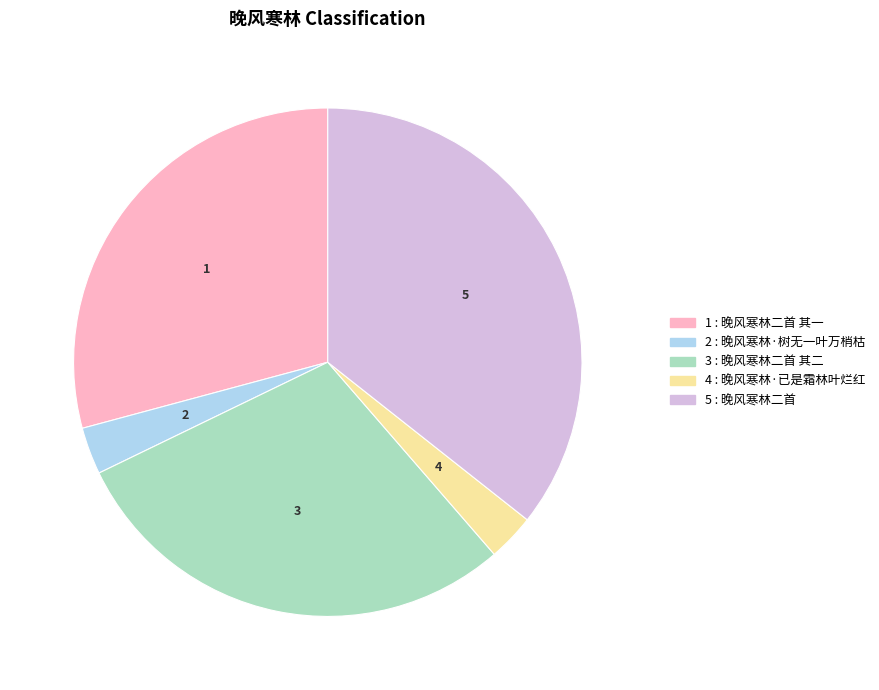

Does any single category account for the majority?

No